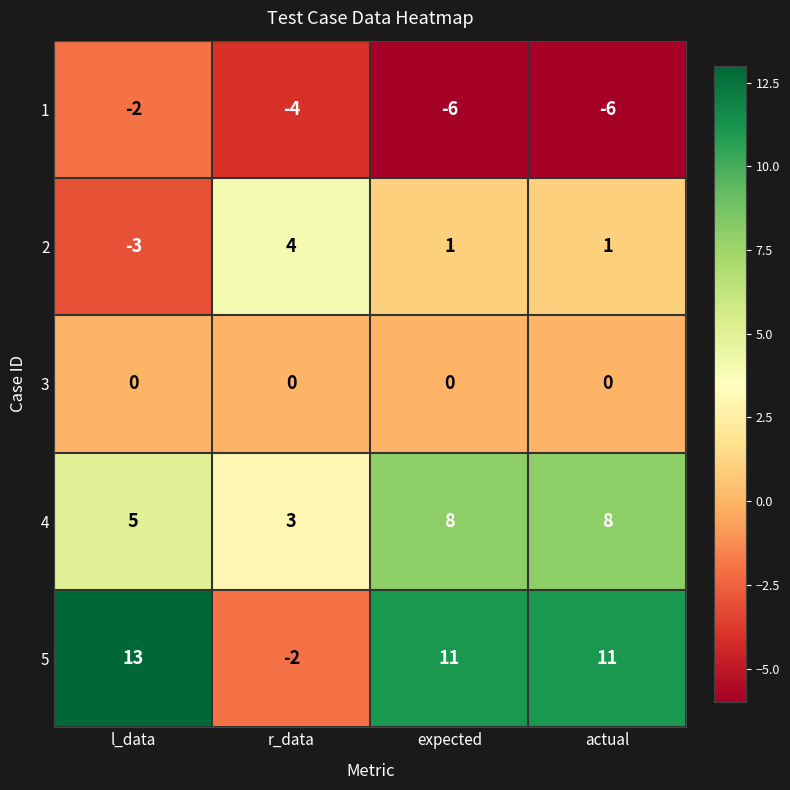

What is the minimum value shown in the chart?

-6